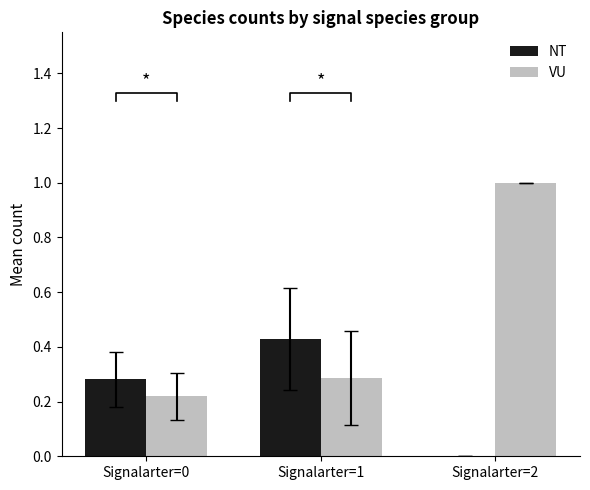

How many categories are shown in the chart?

3